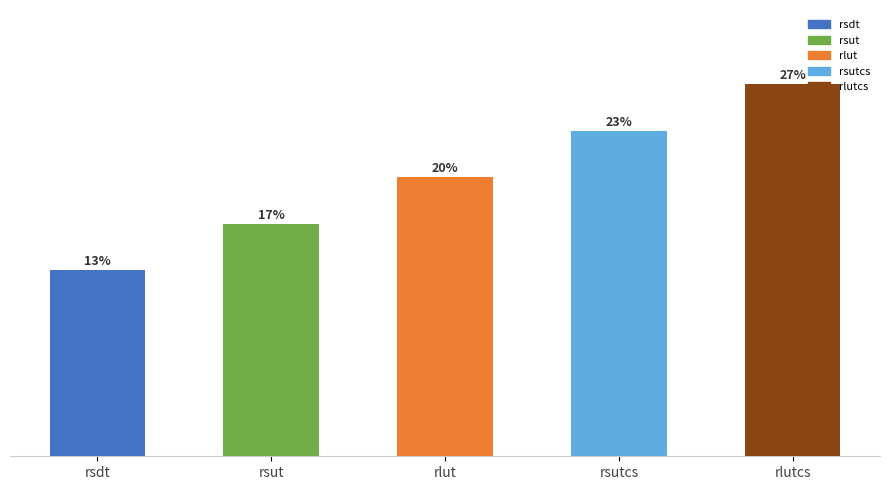

What is the label of the 2nd bar from the right?

rsutcs